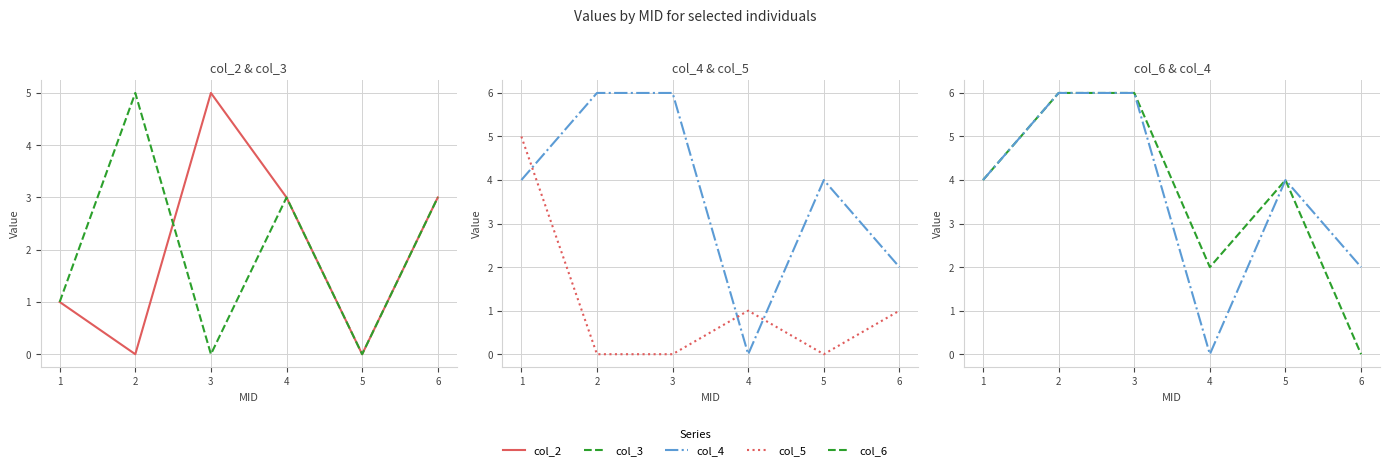

True or false: col_5 and col_3 cross at least once.

True